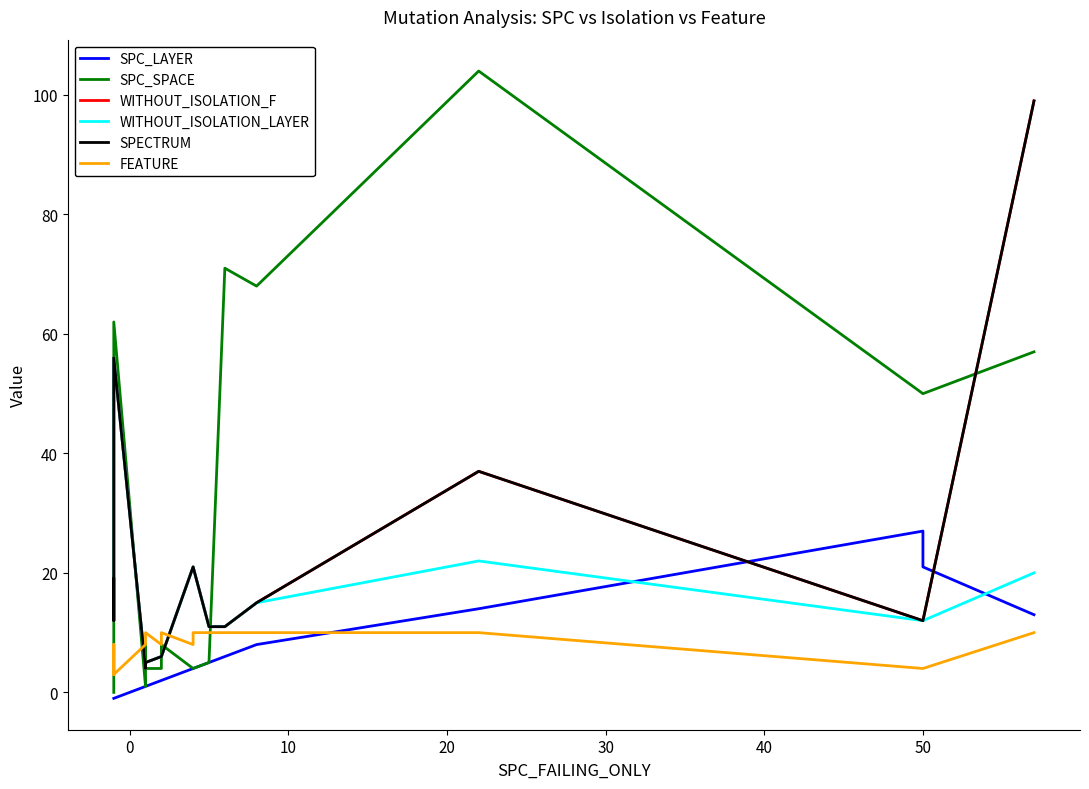

Rank the series at 0 from lowest to highest value.

SPC_LAYER, SPC_SPACE, FEATURE, WITHOUT_ISOLATION_F, WITHOUT_ISOLATION_LAYER, SPECTRUM